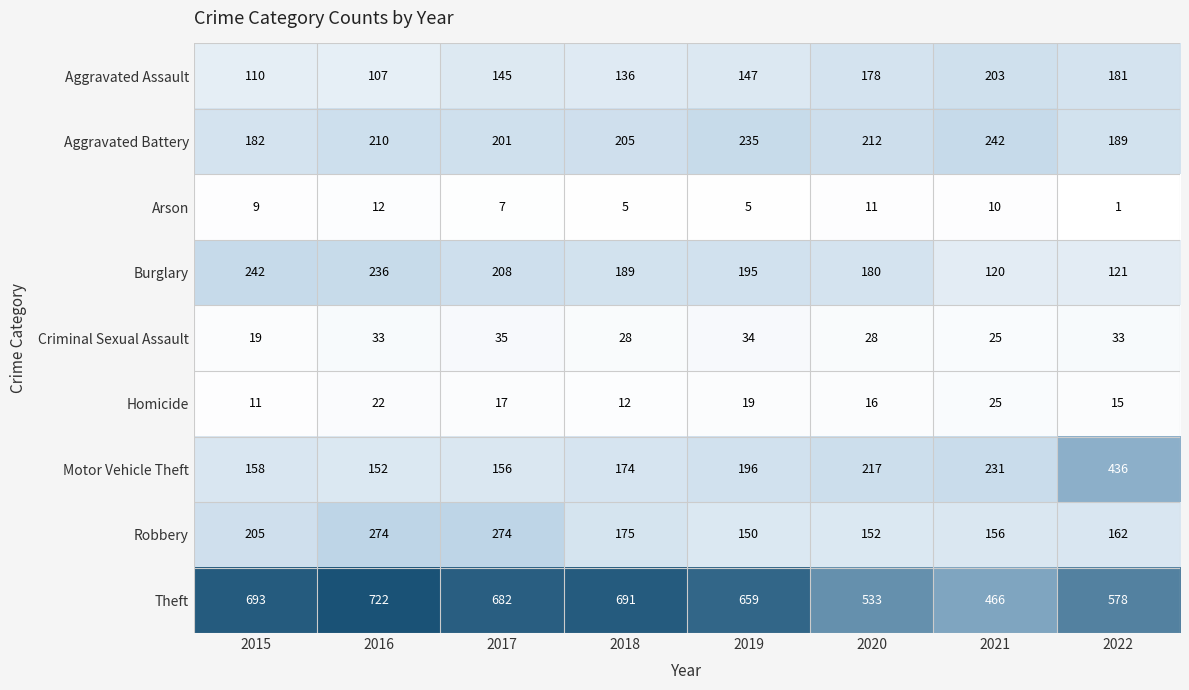

What is the average value of the Robbery series?

194